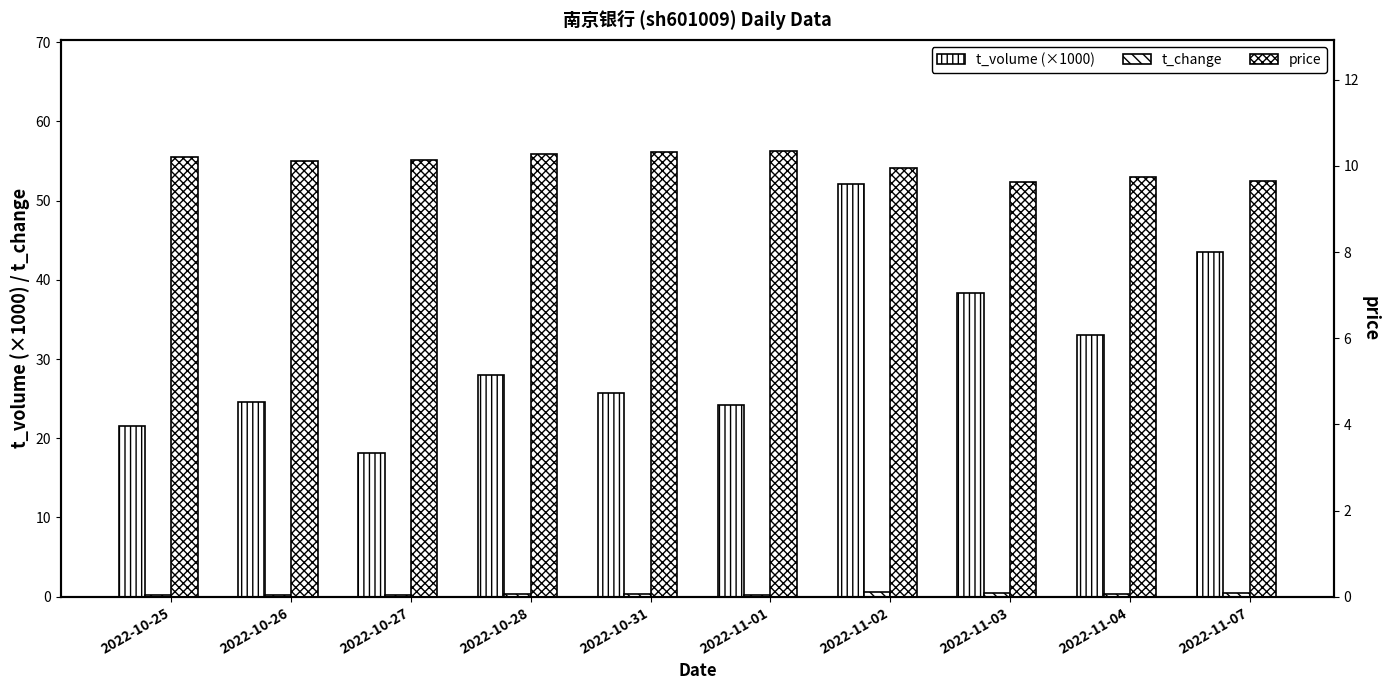

At which category is the sum across all series the highest?

2022-11-02